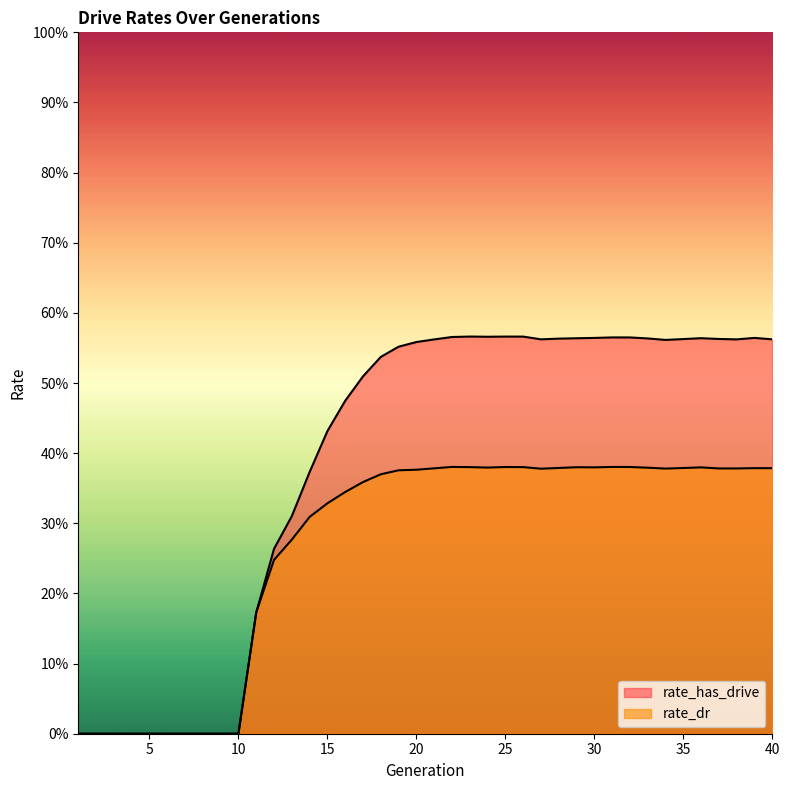

How many interior local peaks does the rate_dr series have?

6